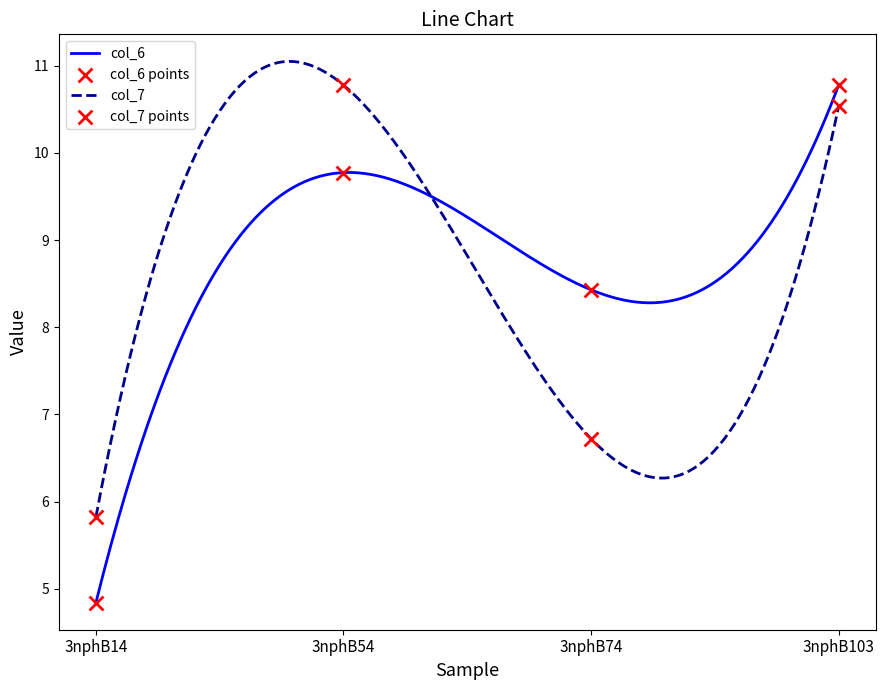

At which category is the sum across all series the highest?

3nphB103